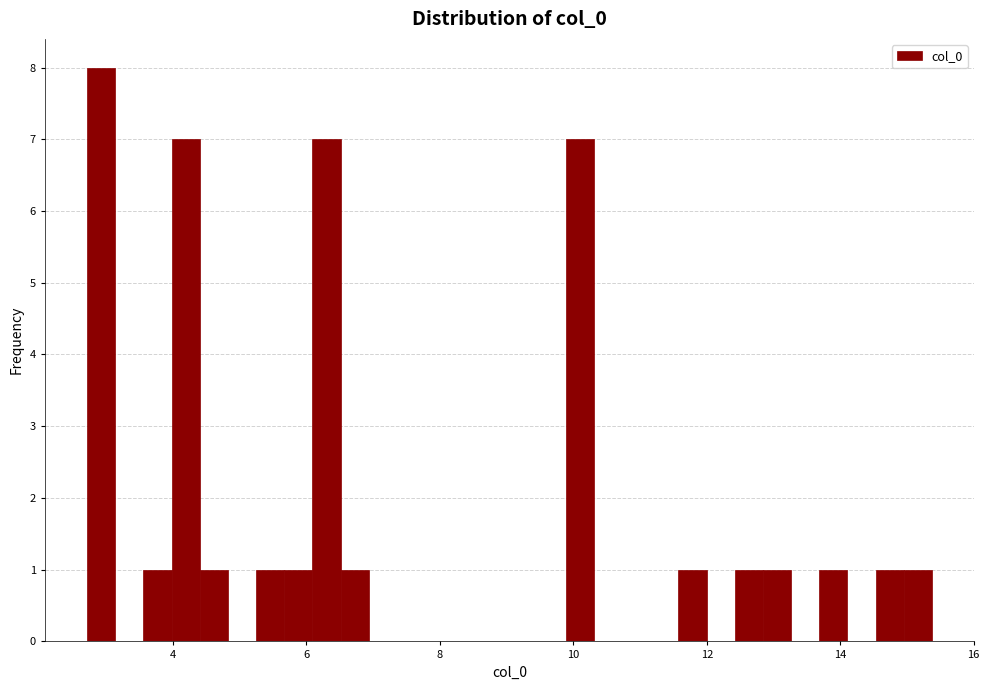

Around what value on the x-axis is the tallest bar? Give the approximate position of its centre, as read against the axis.

3.0